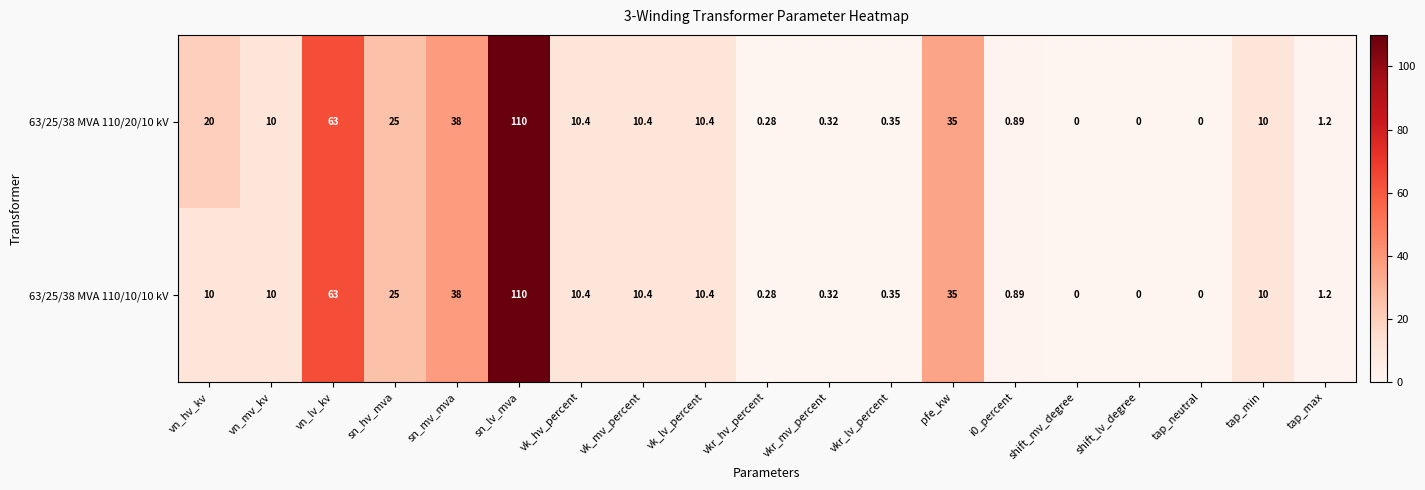

At which label does 63/25/38 MVA 110/10/10 kV reach its peak?

sn_lv_mva